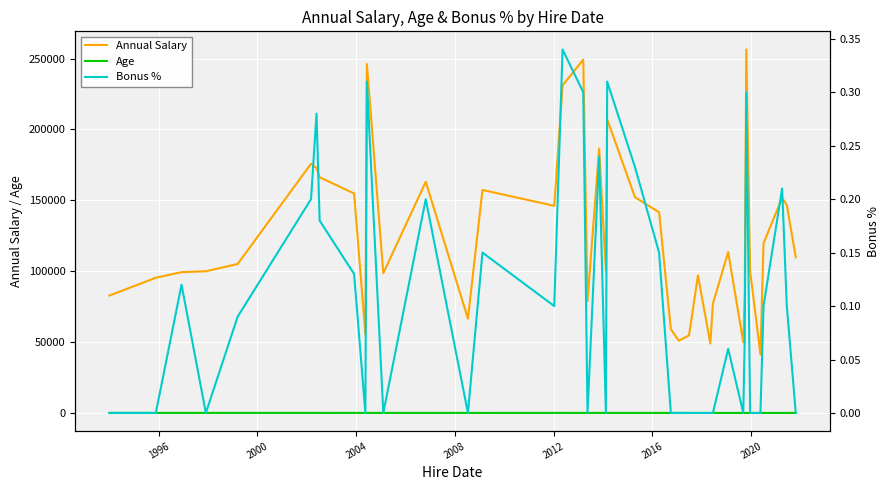

True or false: Annual Salary and Age cross at least once.

False